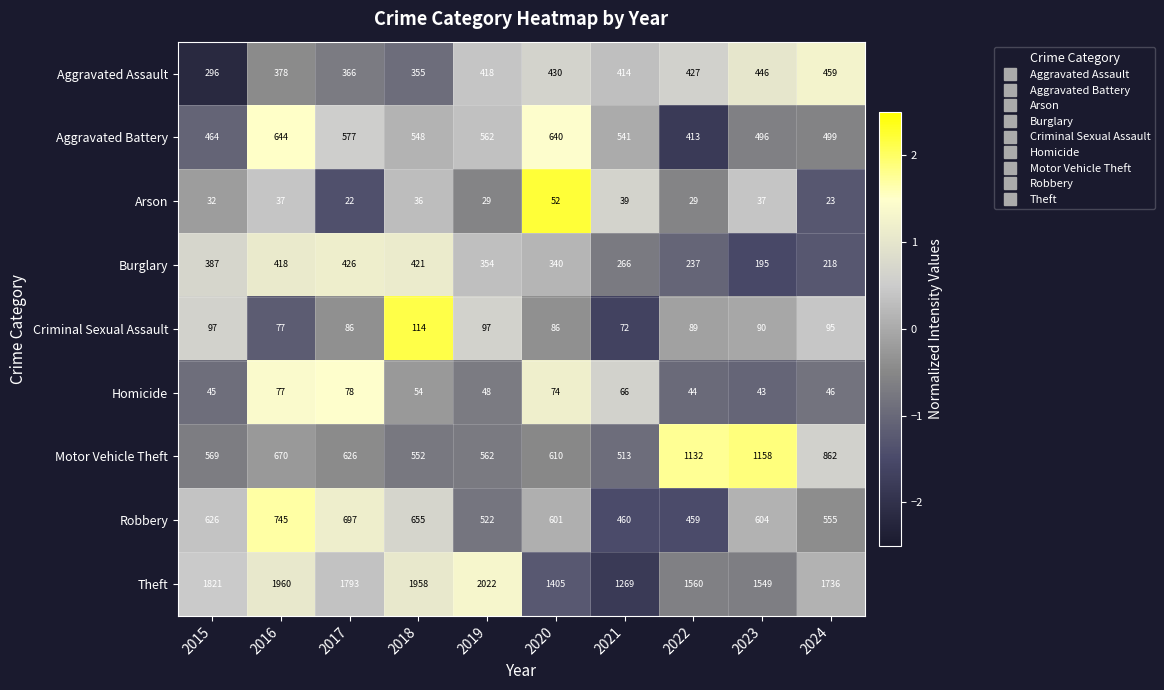

Rank the series at 2023 from highest to lowest value.

Theft, Motor Vehicle Theft, Robbery, Aggravated Battery, Aggravated Assault, Burglary, Criminal Sexual Assault, Homicide, Arson